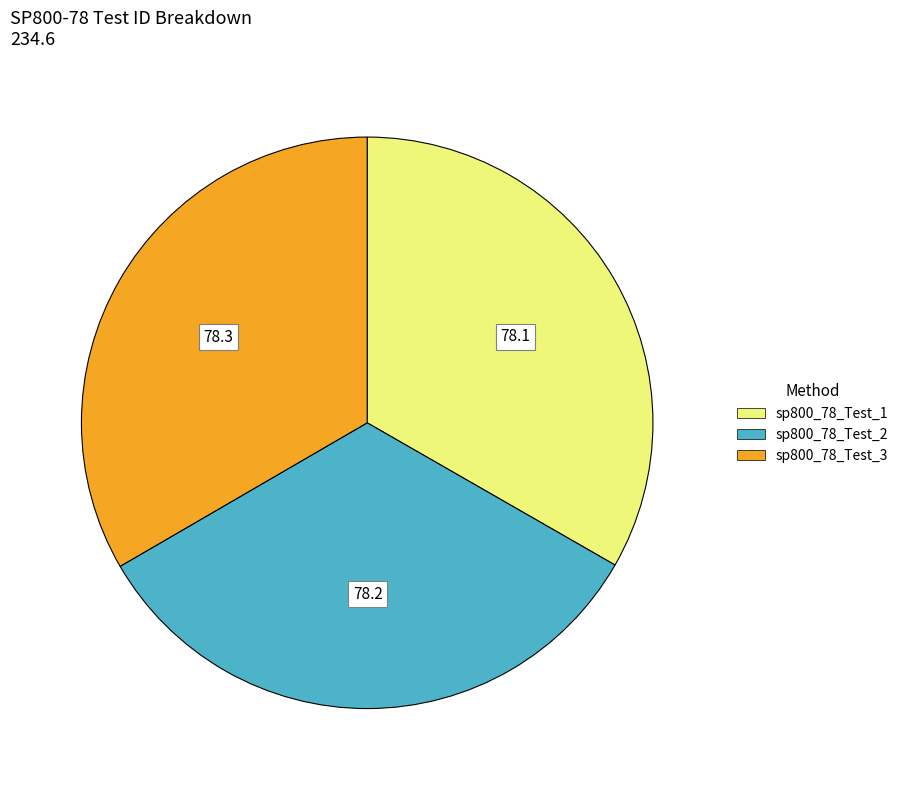

Count the number of slices in the pie.

3